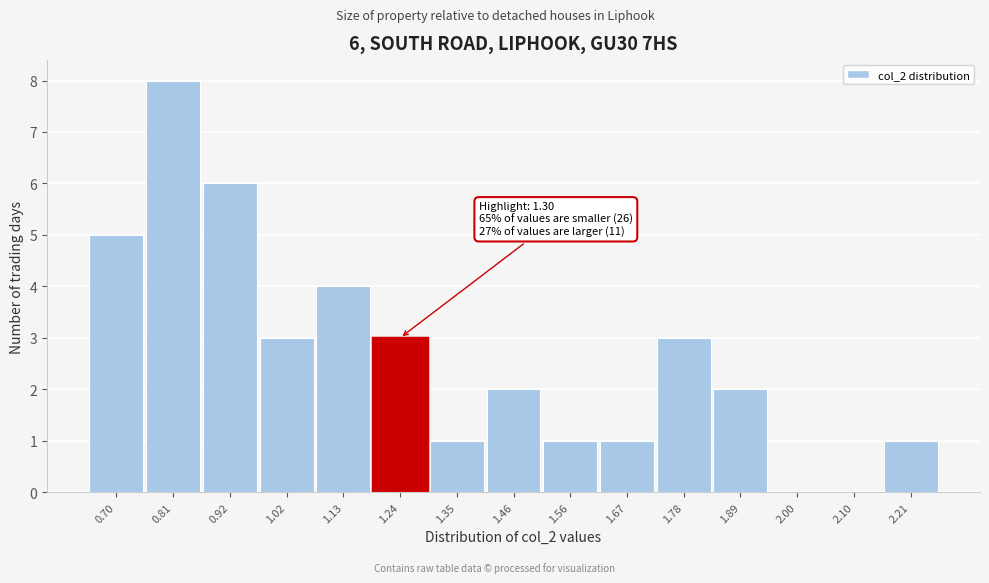

Reading left to right, what are all the values shown in this chart?

0.70=5	0.81=8	0.92=6	1.02=3	1.13=4	1.24=3	1.35=1	1.46=2	1.56=1	1.67=1	1.78=3	1.89=2	2.00=0	2.10=0	2.21=1